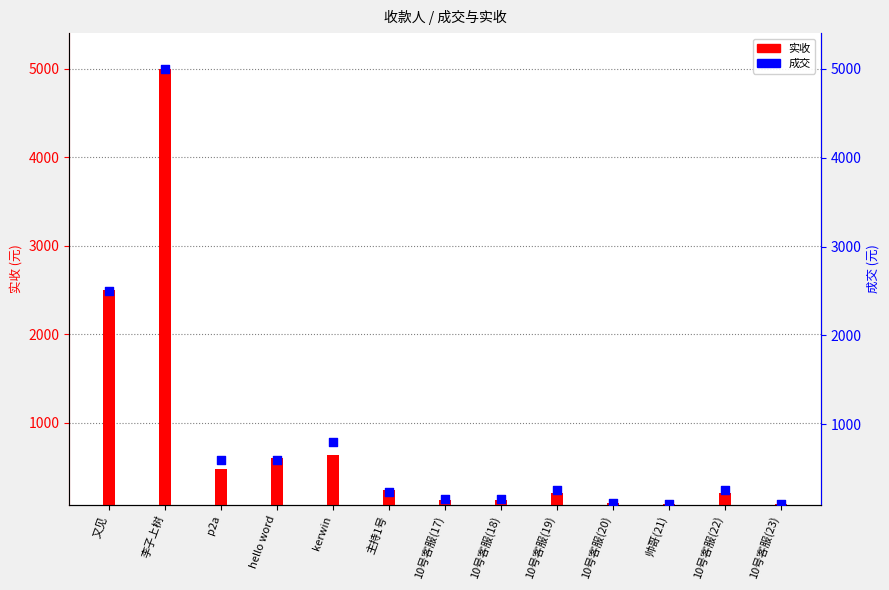

Which series has the largest total across all categories?

成交